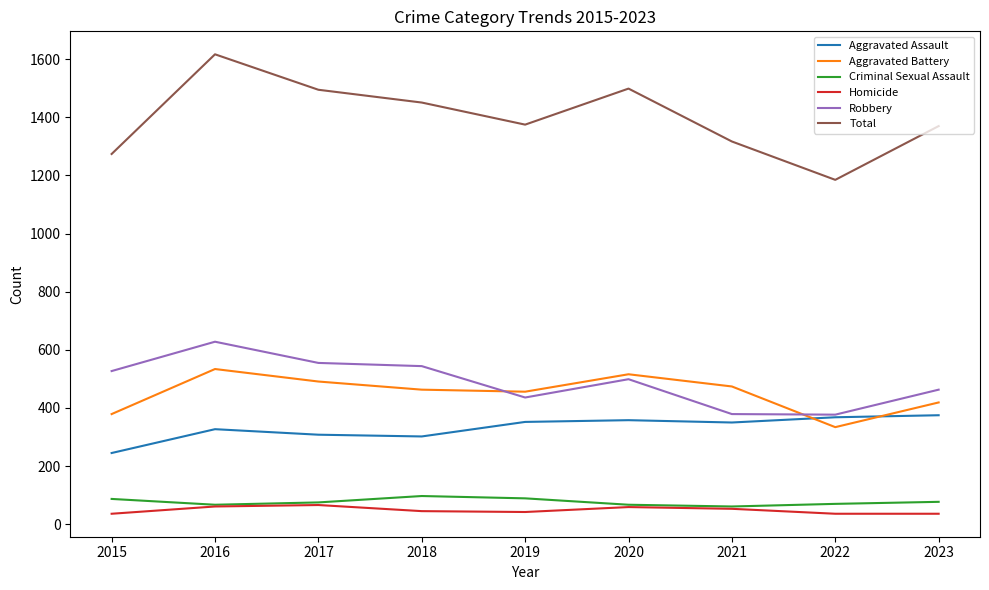

At which label does Criminal Sexual Assault first exceed 75?

2015